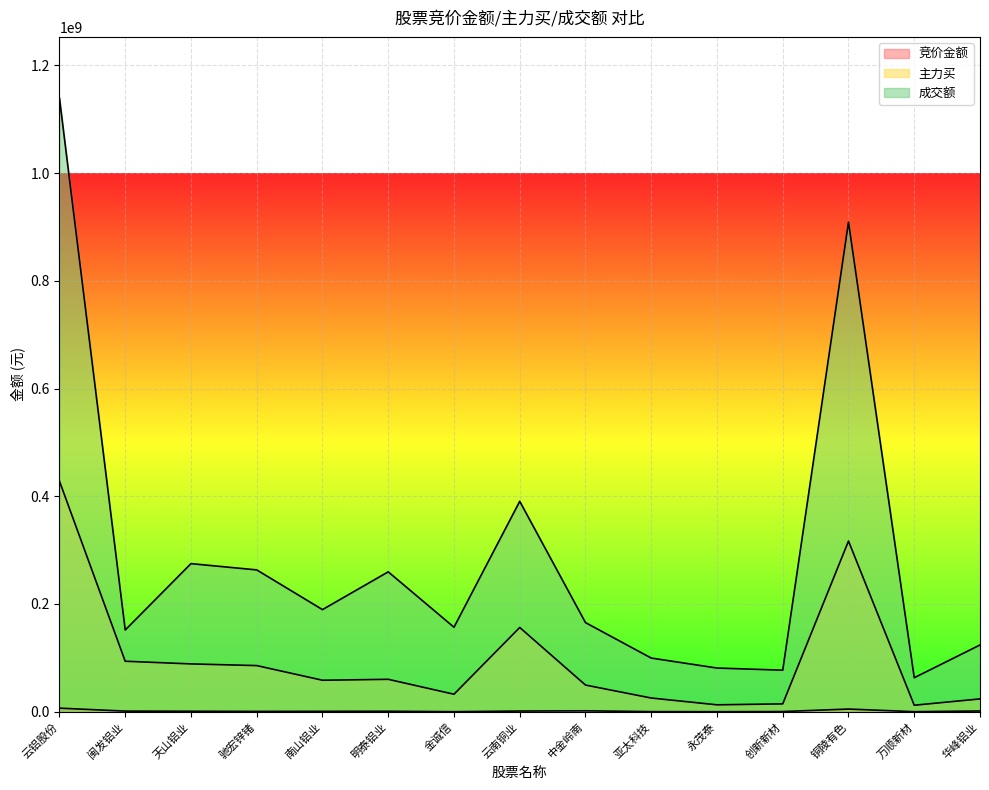

At how many categories does at least one series exceed 741622622?

2